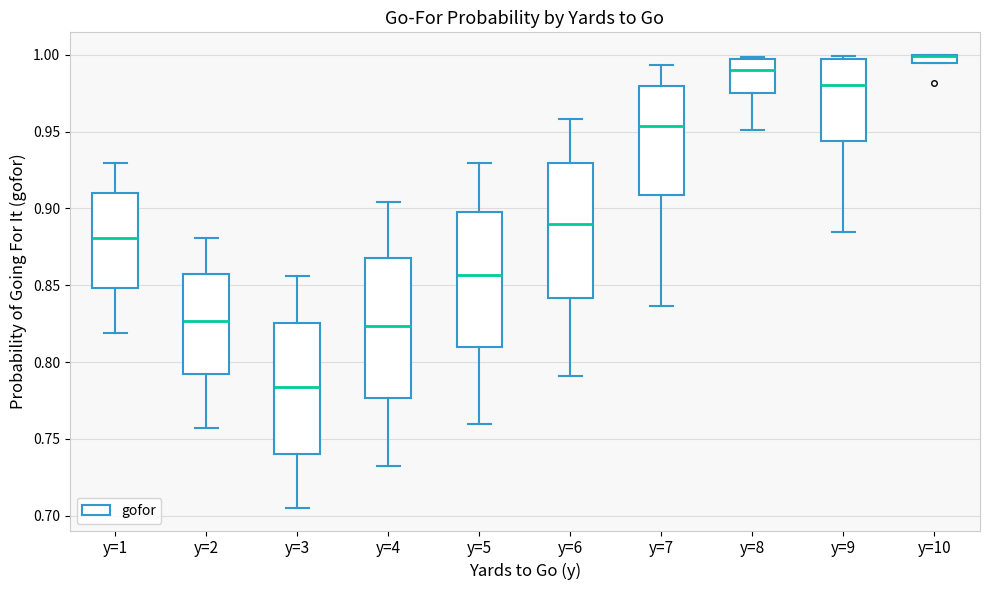

Where is the upper edge of the box for y=9 on the y-axis? The values are not printed on the chart, so give them approximately, as read against the axis.

1.000